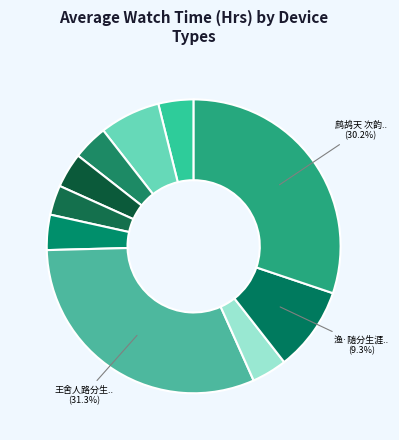

How many segments does this pie chart have?

10